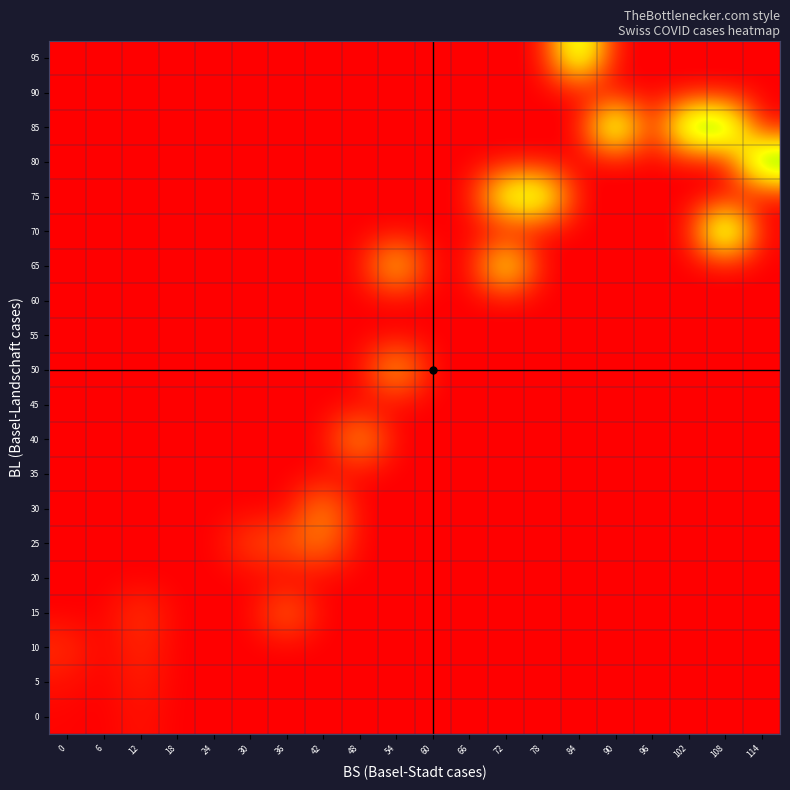

Which category has the highest value across all series?

114